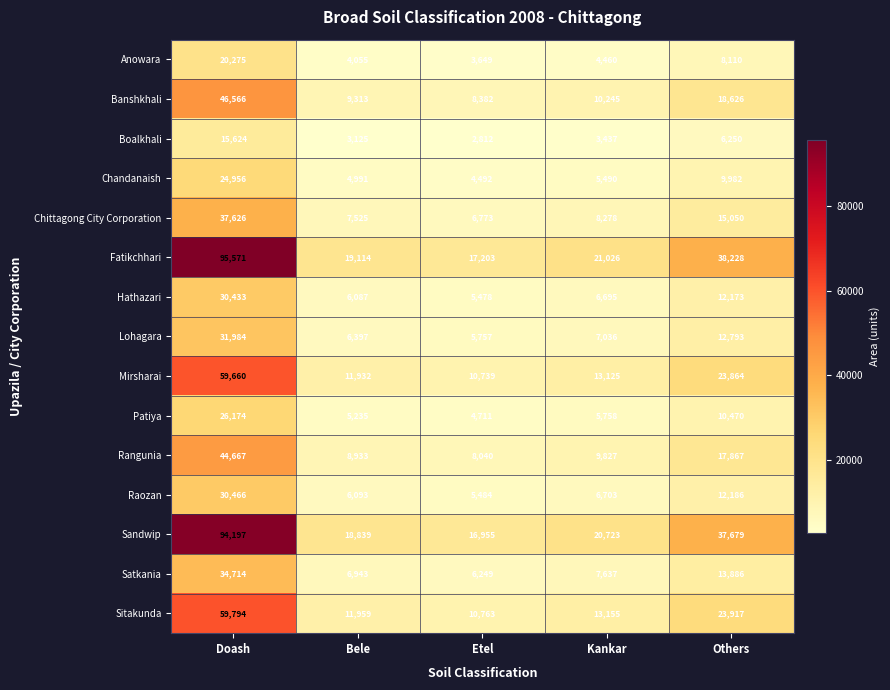

Is it true that Fatikchhari equals 17203 at Etel?

True